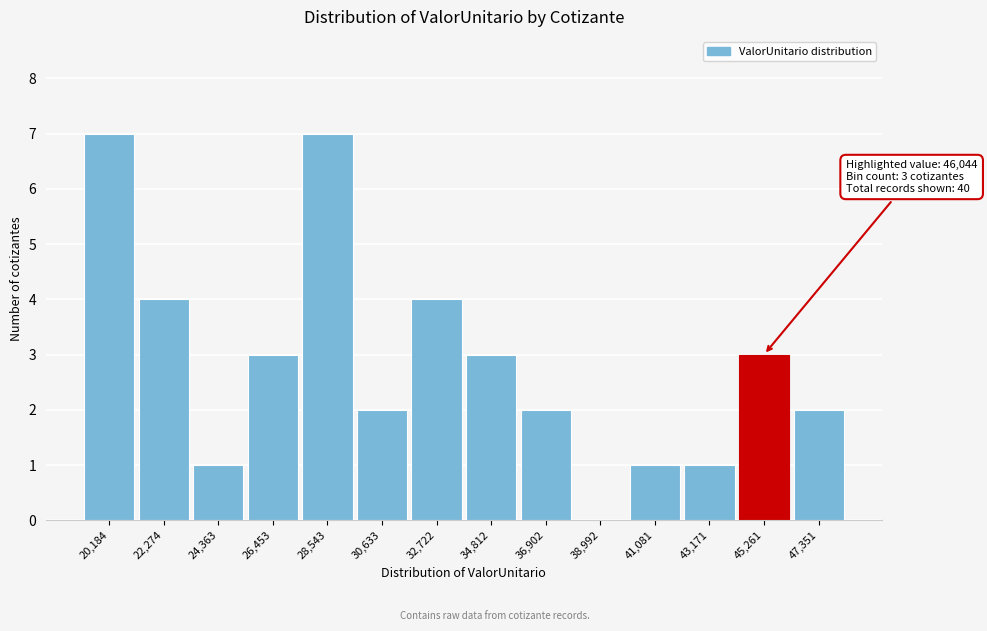

Reading right to left, what are all the values shown in this chart?

47,351=2	45,261=3	43,171=1	41,081=1	38,992=0	36,902=2	34,812=3	32,722=4	30,633=2	28,543=7	26,453=3	24,363=1	22,274=4	20,184=7